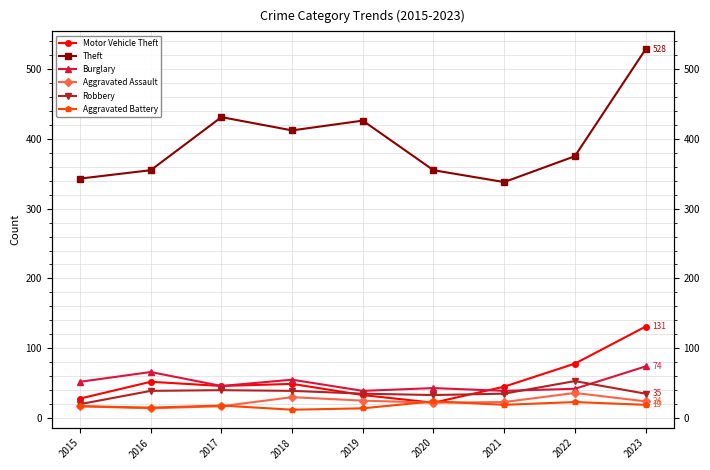

How many interior local valleys does the Theft series have?

2